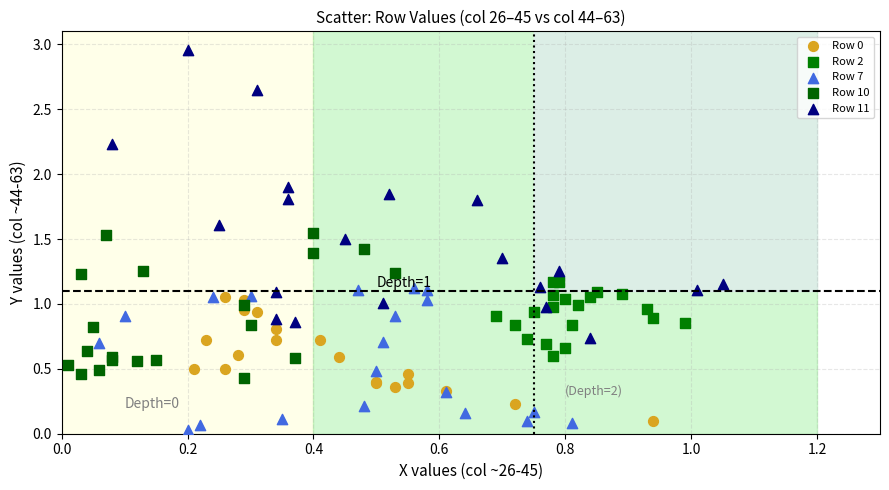

Which series reaches the maximum Y coordinate?

Row 11